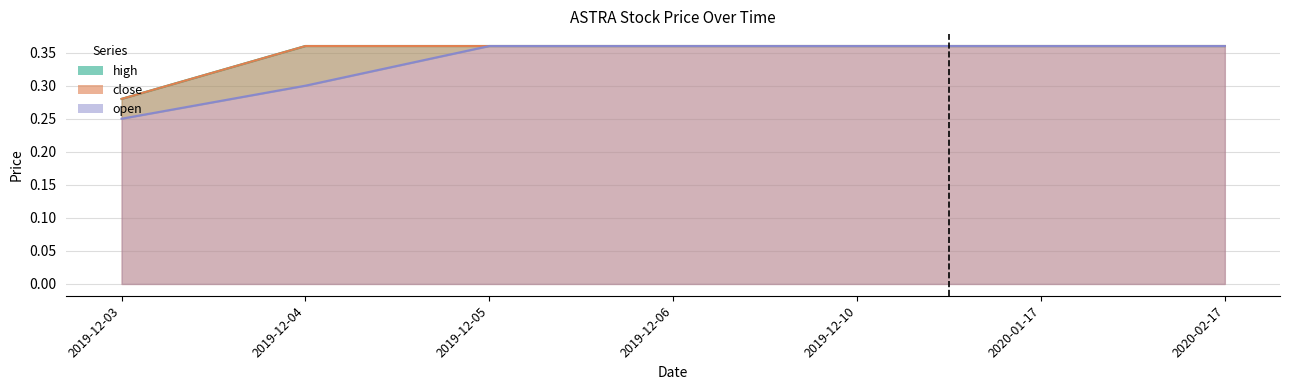

What is the difference between the maximum and minimum values in the high series?

0.1